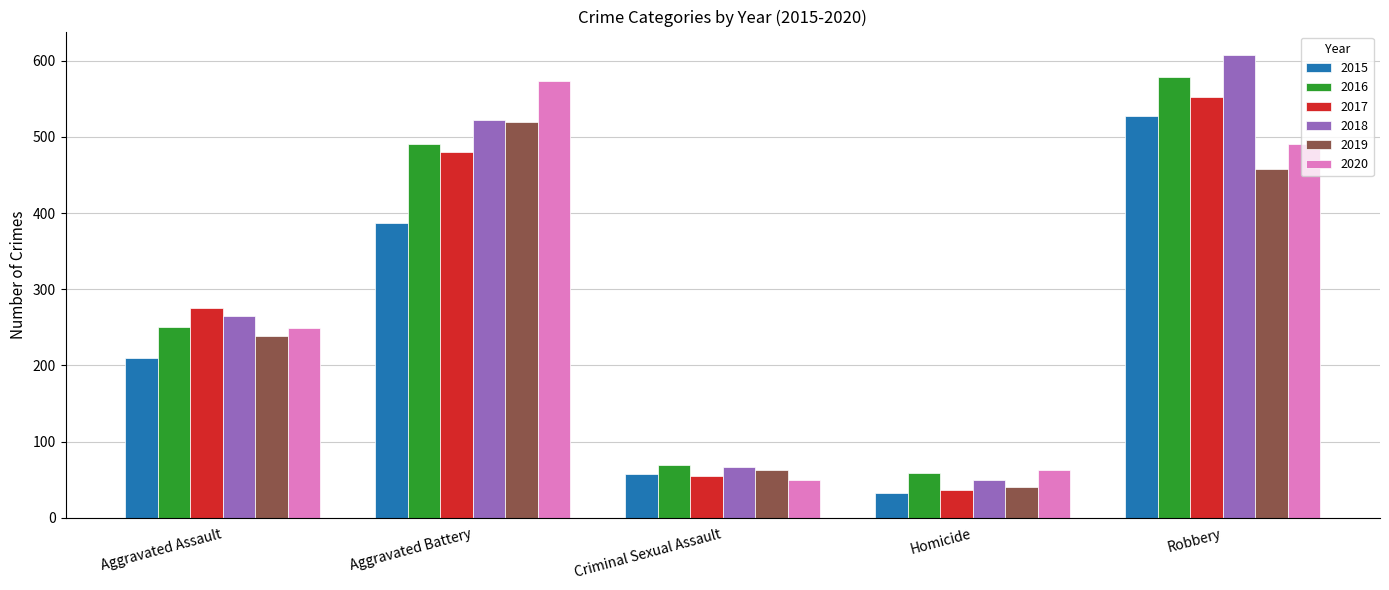

Is it true that 2016 equals 789 at Aggravated Battery?

False